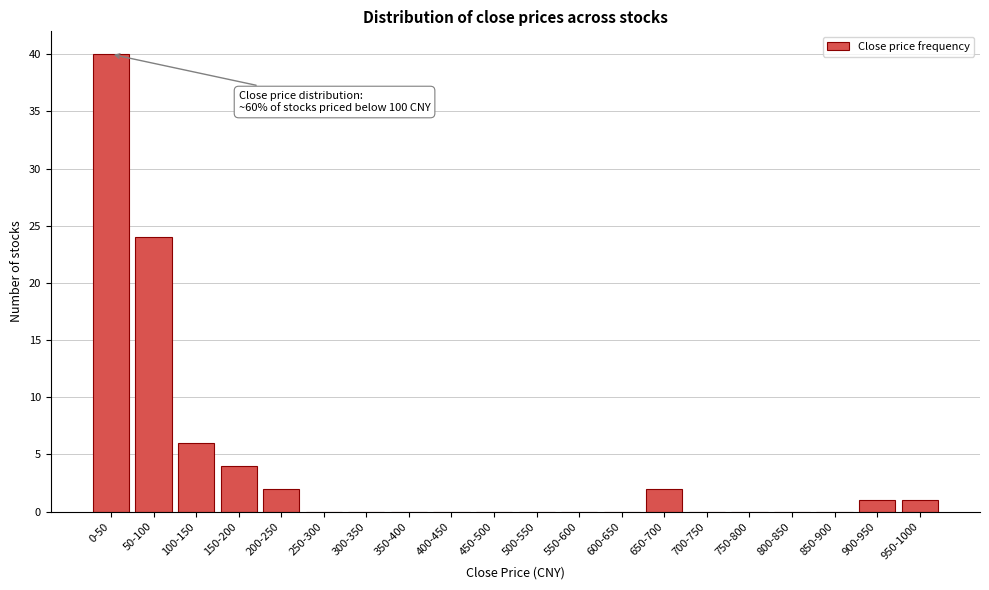

Reading right to left, what are all the values shown in this chart?

950-1000=1	900-950=1	850-900=0	800-850=0	750-800=0	700-750=0	650-700=2	600-650=0	550-600=0	500-550=0	450-500=0	400-450=0	350-400=0	300-350=0	250-300=0	200-250=2	150-200=4	100-150=6	50-100=24	0-50=40